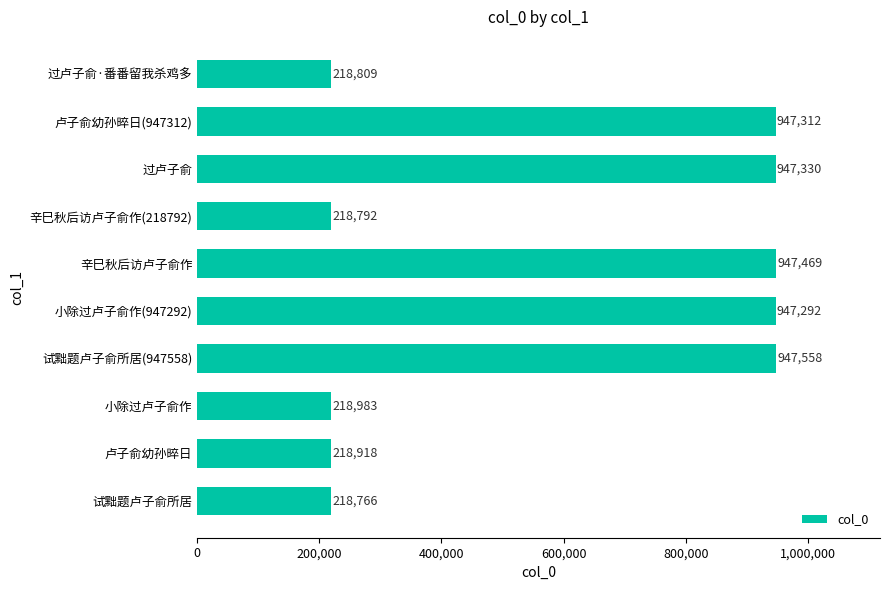

Between 小除过卢子俞作(947292) and 过卢子俞·番番留我杀鸡多, which is larger?

小除过卢子俞作(947292)